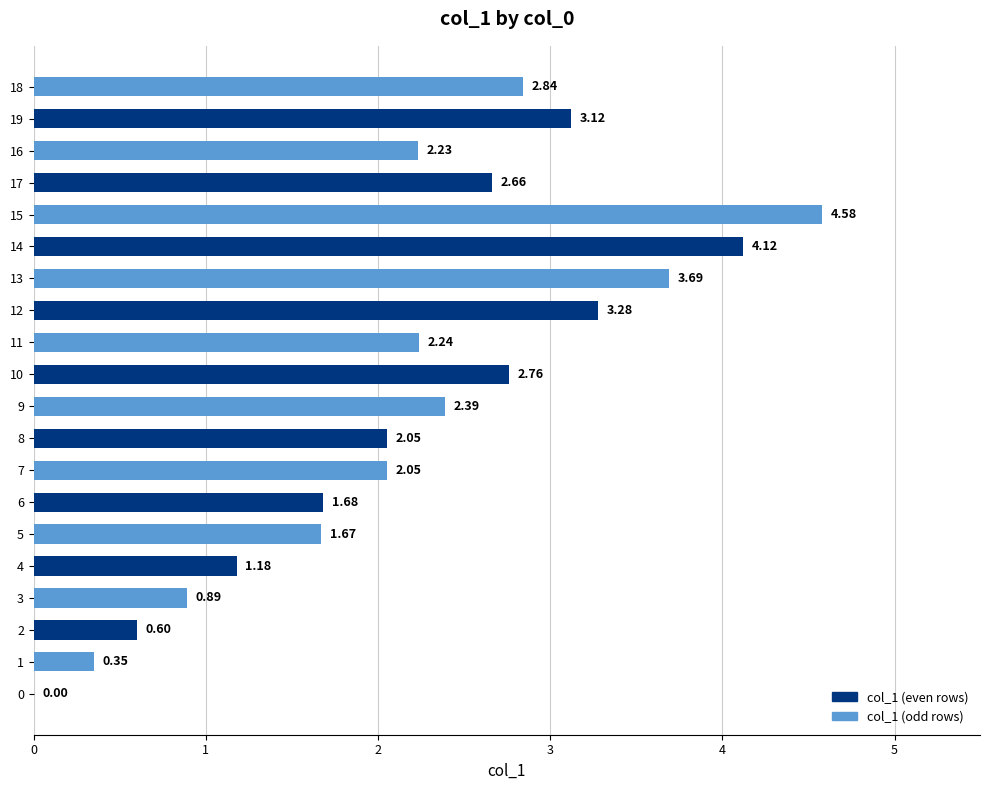

What is the maximum value shown in the chart?

4.6